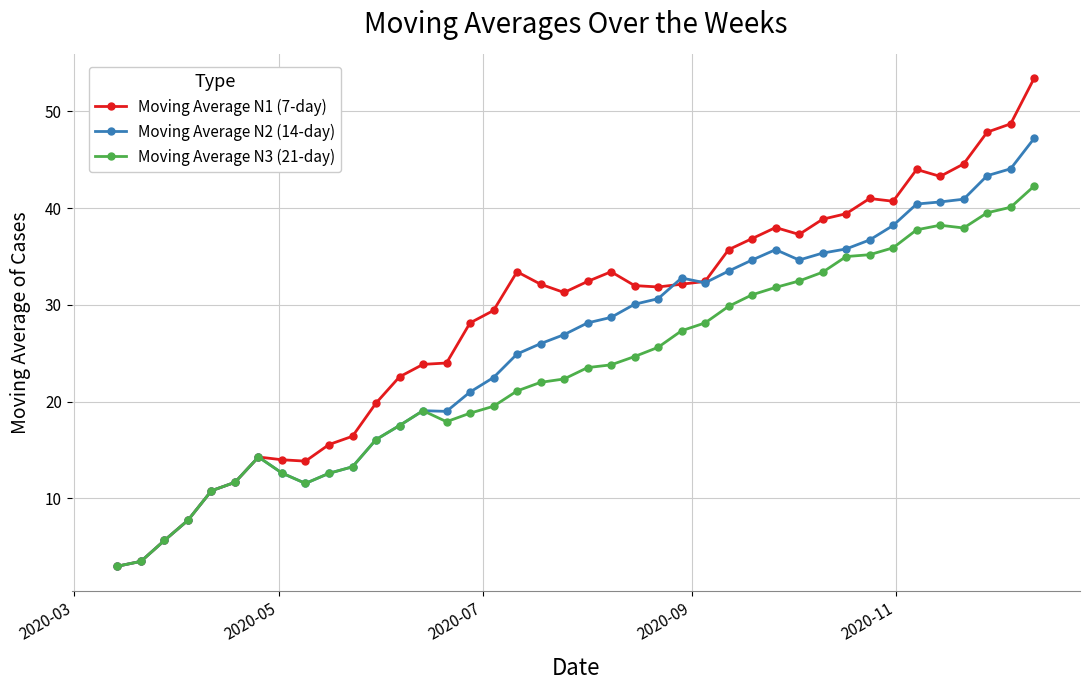

In Moving Average N1 (7-day), how many points are higher than both neighbors (excluding endpoints)?

6